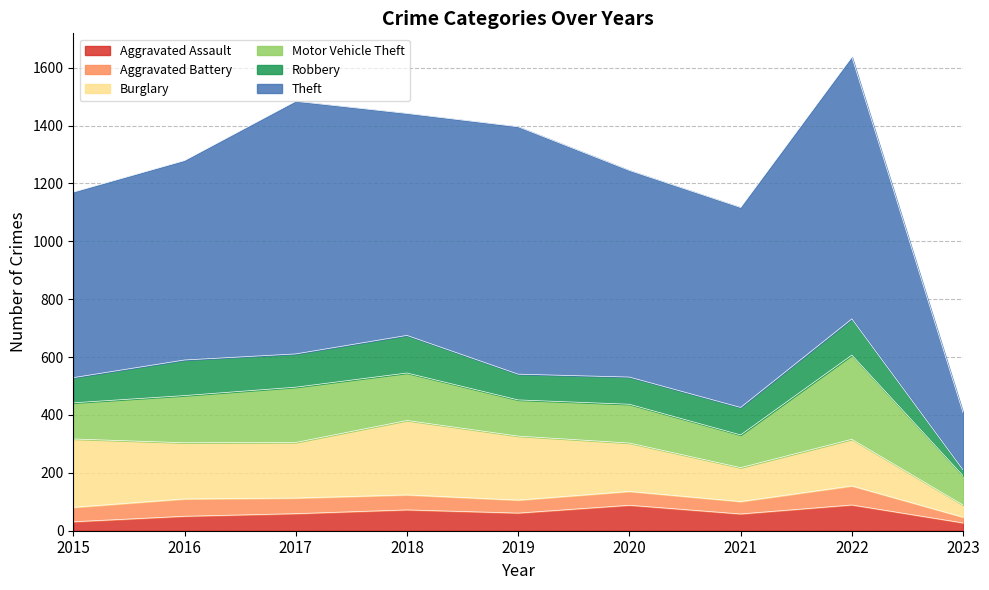

What is the sum of the Aggravated Battery values at 2015 and 2023?

70